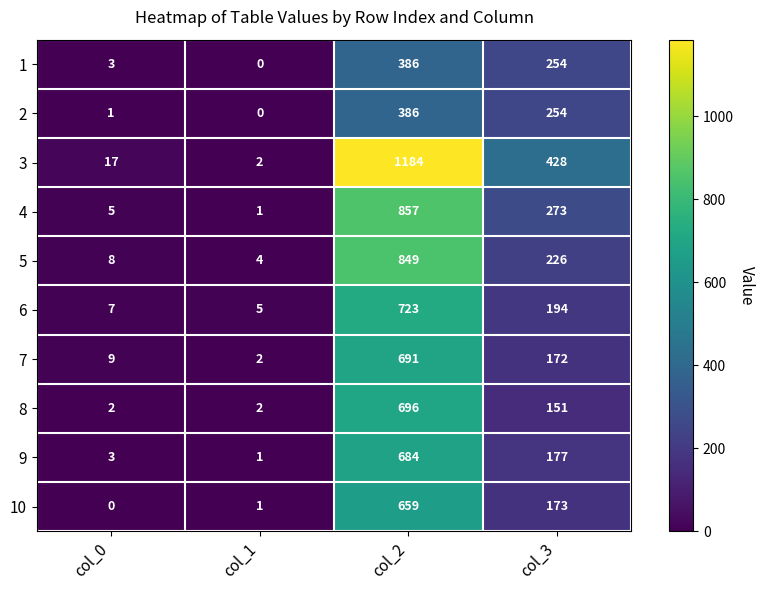

Where does the 4 series first go above 273?

col_2